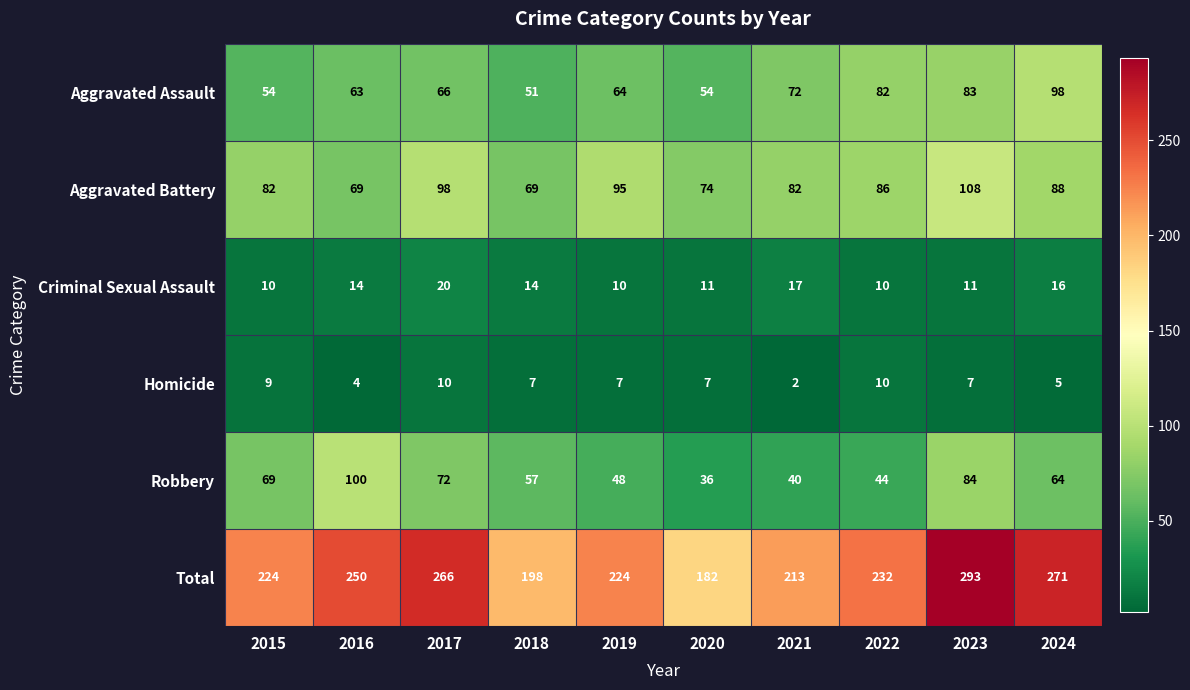

Which series has the largest range (max minus min)?

Total